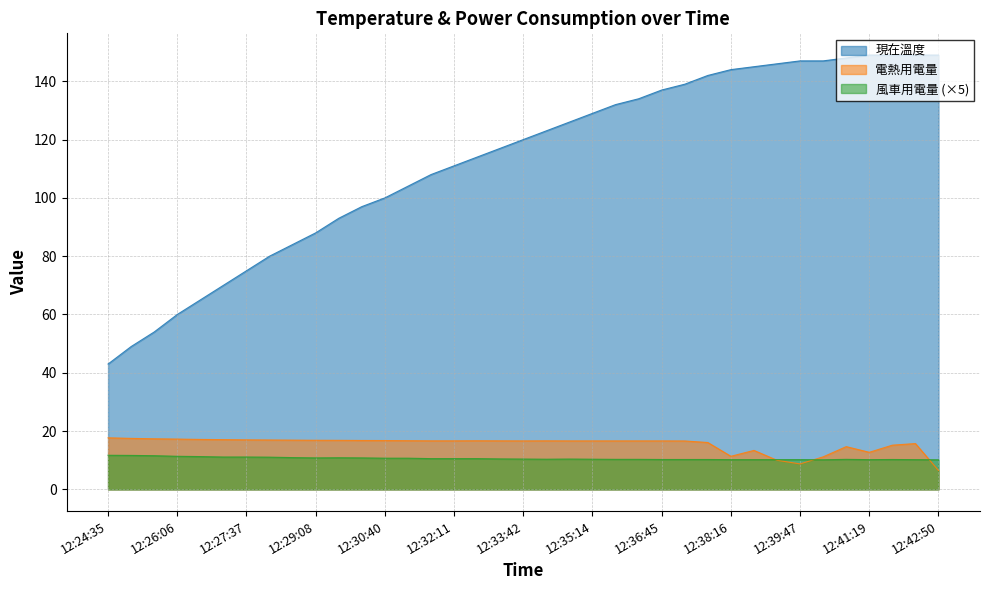

What is the sum of all 現在溫度 values?

4167.0